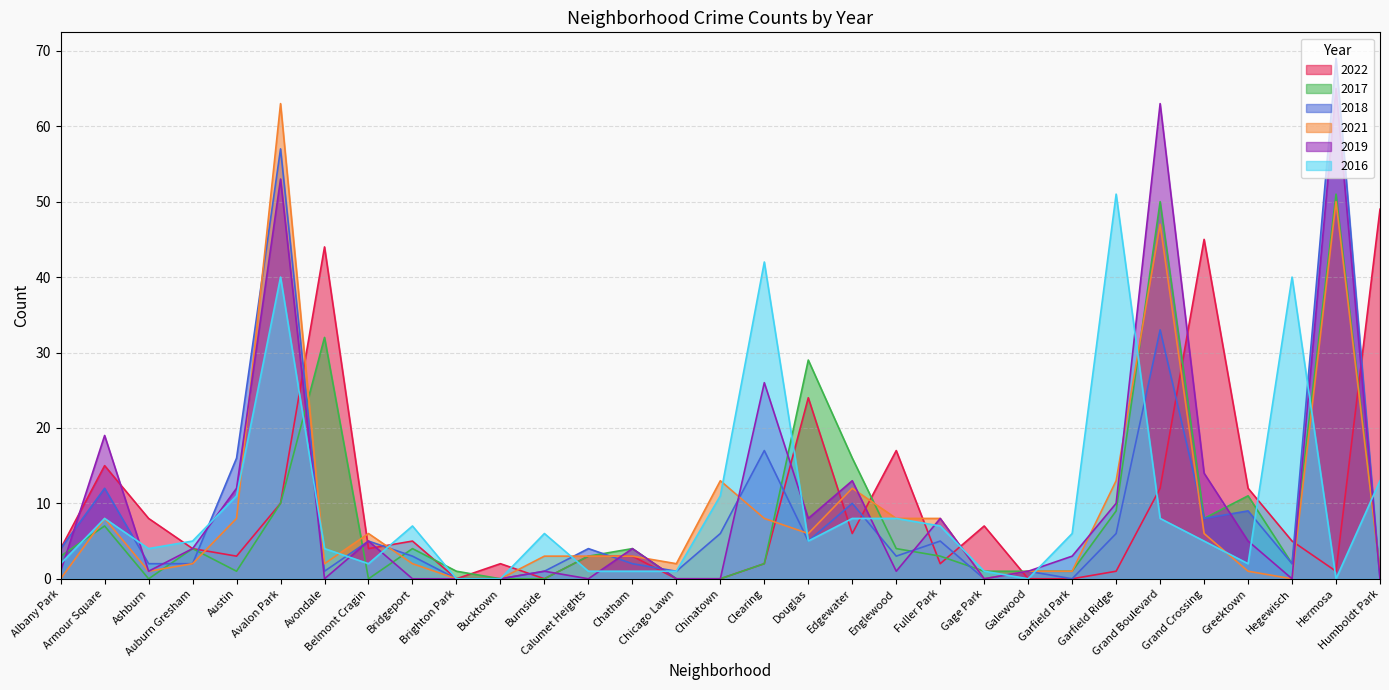

What is the highest value of the 2018 series?

69